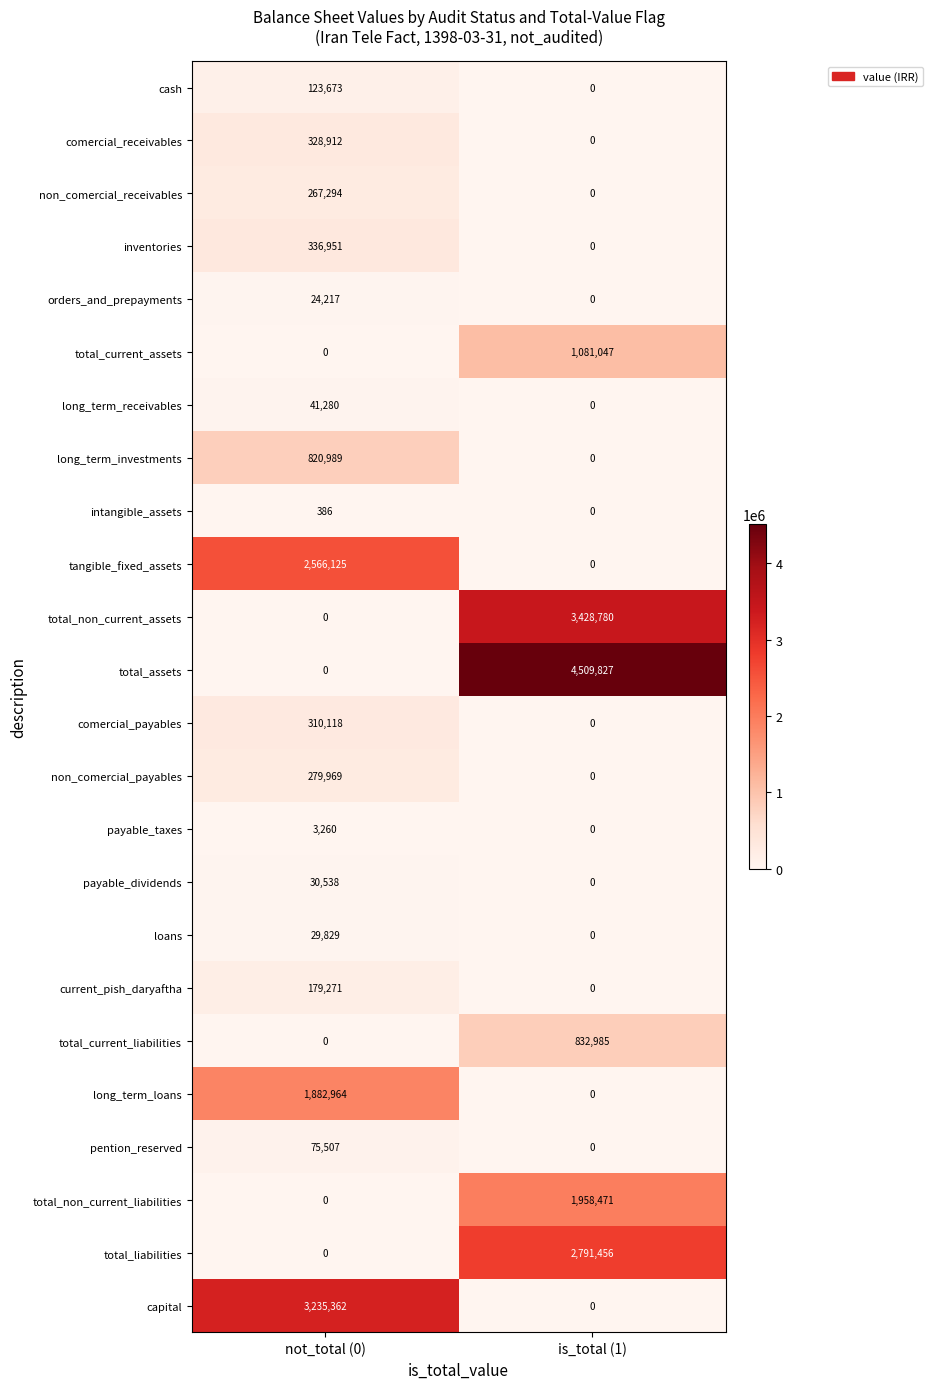

Which series has the largest total across all categories?

total_assets